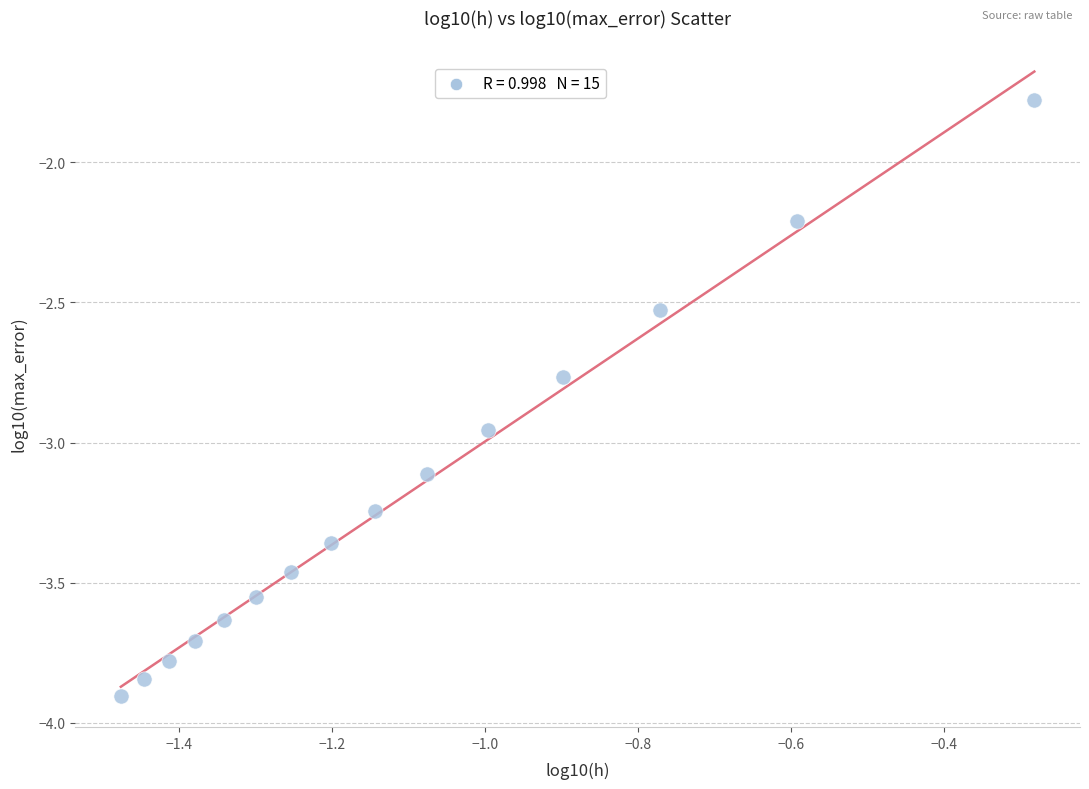

What is the range of Y values (max minus min)?

2.1